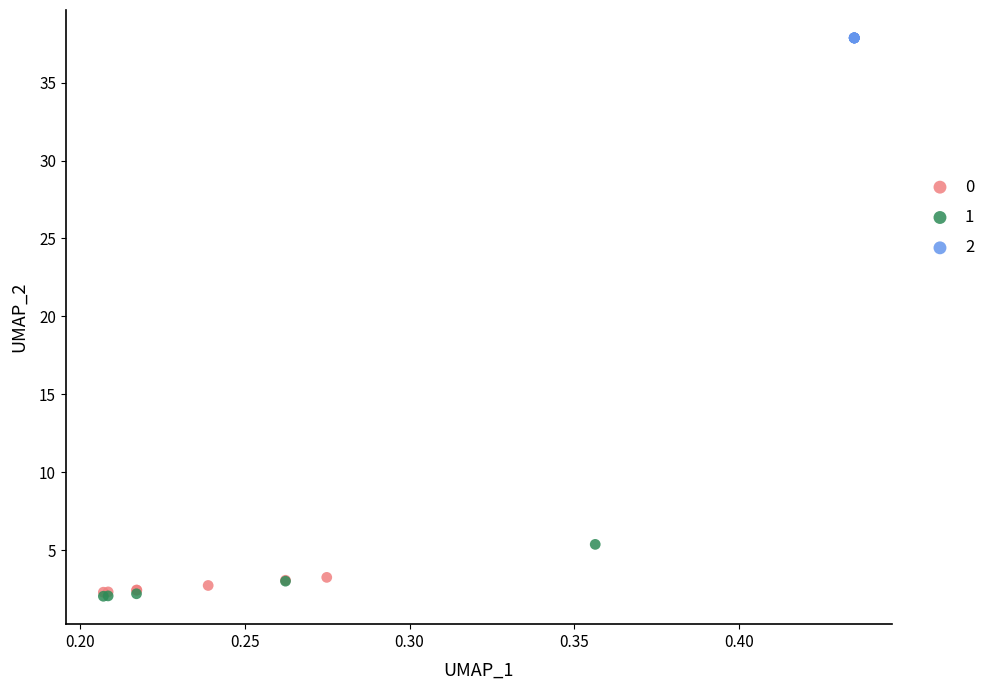

What are all the series names shown in the legend?

0, 1, 2